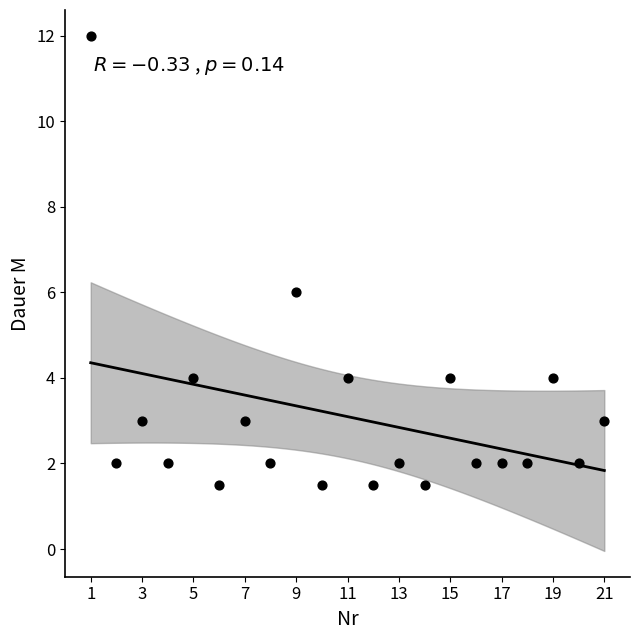

What is the range of X values (max minus min)?

20.0